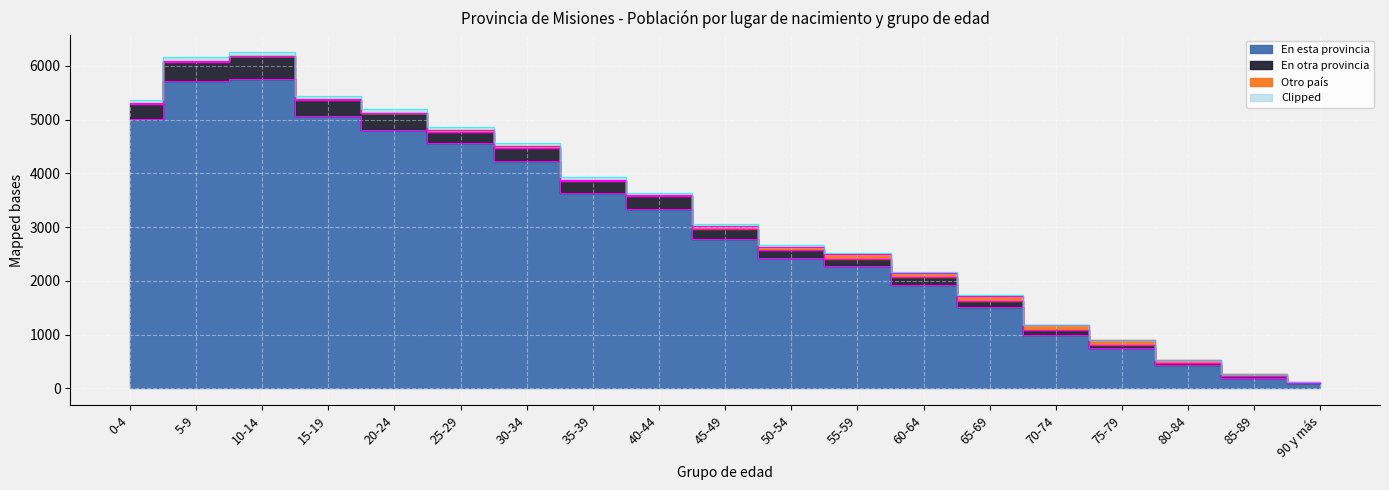

What is the label of the 17th point from the right?

10-14